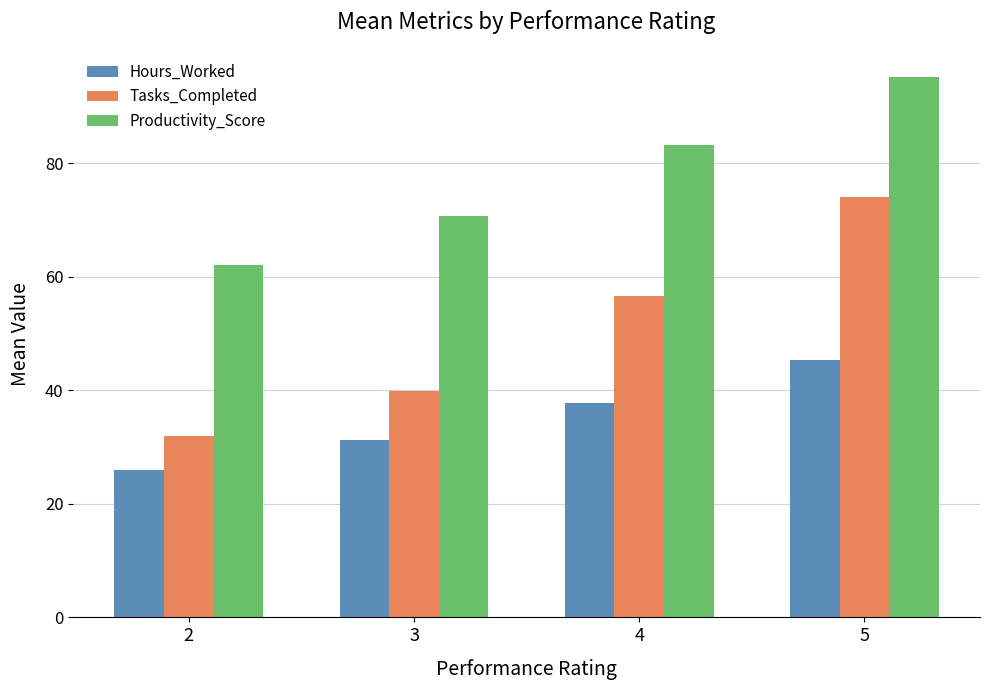

What is the difference between the maximum and minimum values in the Productivity_Score series?

33.2